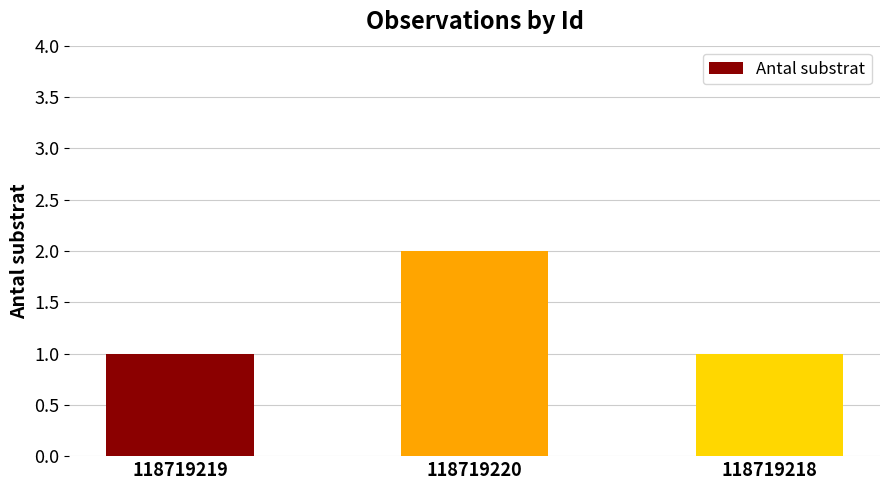

Count the values in the range 1 to 2.

3